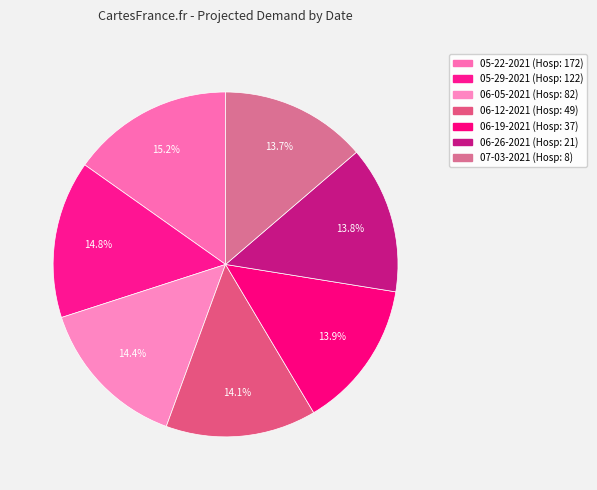

How many segments does this pie chart have?

7